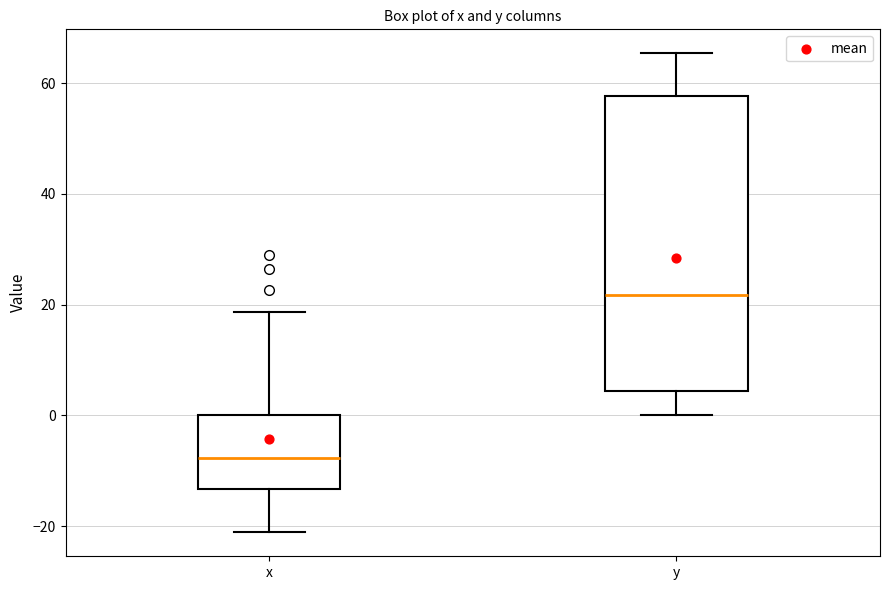

Reading left to right, transcribe this box plot: for each box, give where its median line is, the range the box spans, and where its two whiskers end, as read against the y-axis. The values are not printed on the chart, so give them approximately, as read against the axis.

x: median -8, box -14 to 0, whiskers -22 to 18
y: median 22, box 4 to 58, whiskers 0 to 66